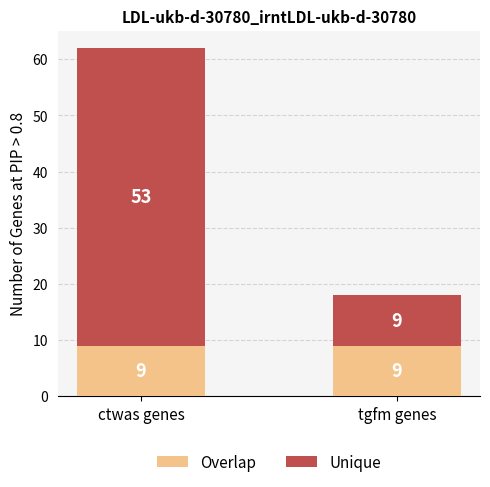

Reading left to right, transcribe the values for Overlap.

ctwas genes=9	tgfm genes=9